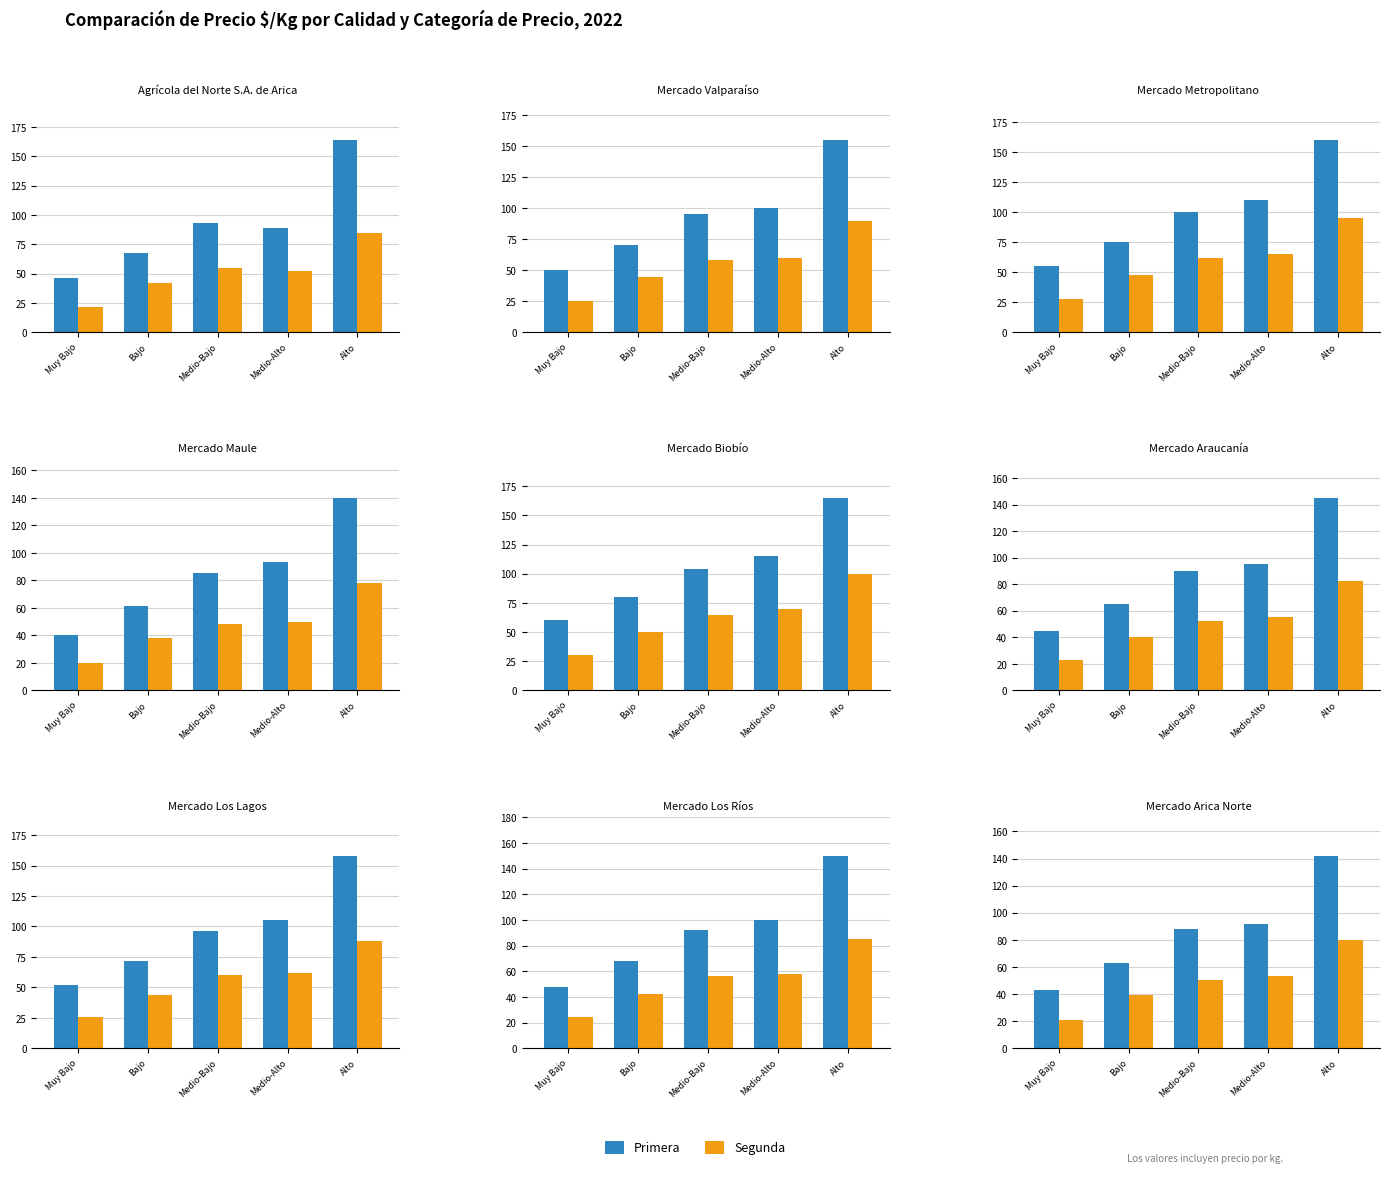

Which category has the lowest value in the Segunda series?

Muy Bajo